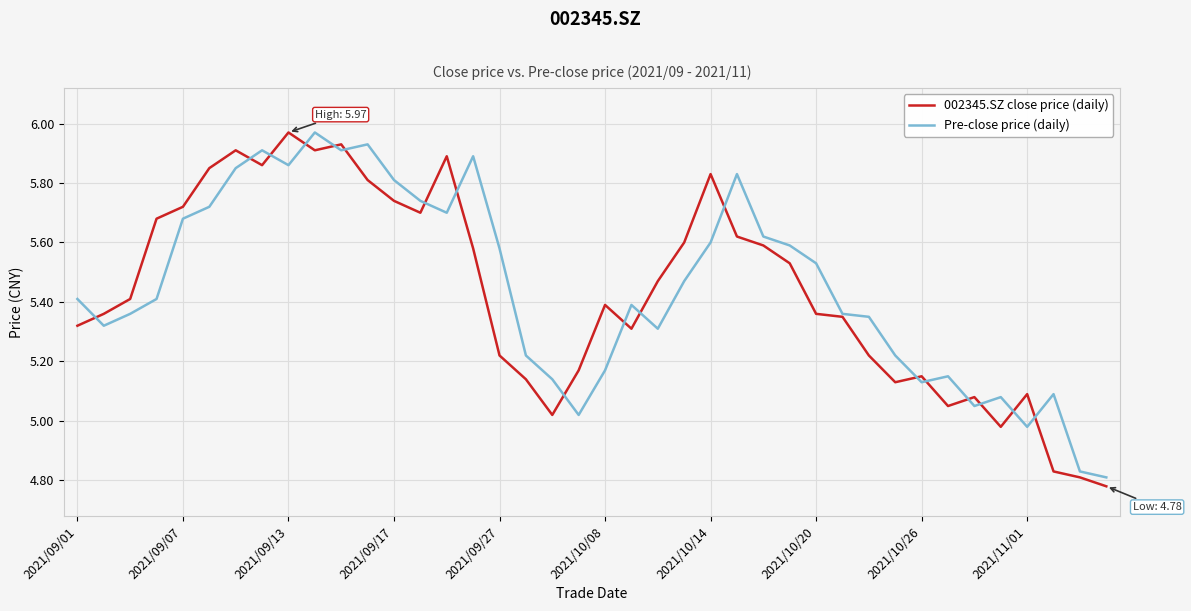

What are all the series names shown in the legend?

002345.SZ close price (daily), Pre-close price (daily)